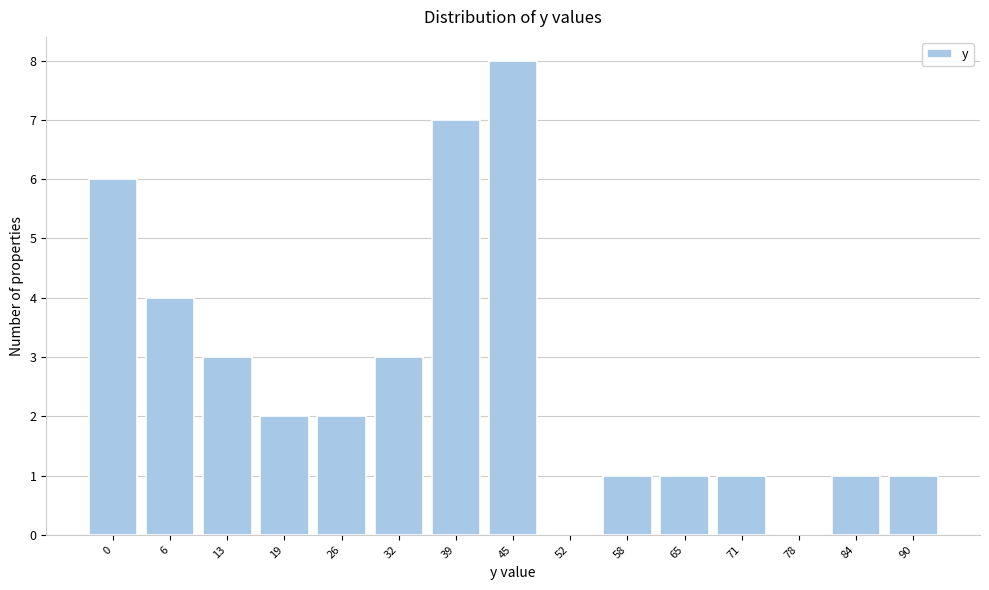

Reading left to right, transcribe all the data shown in this chart.

0=6	6=4	13=3	19=2	26=2	32=3	39=7	45=8	52=0	58=1	65=1	71=1	78=0	84=1	90=1